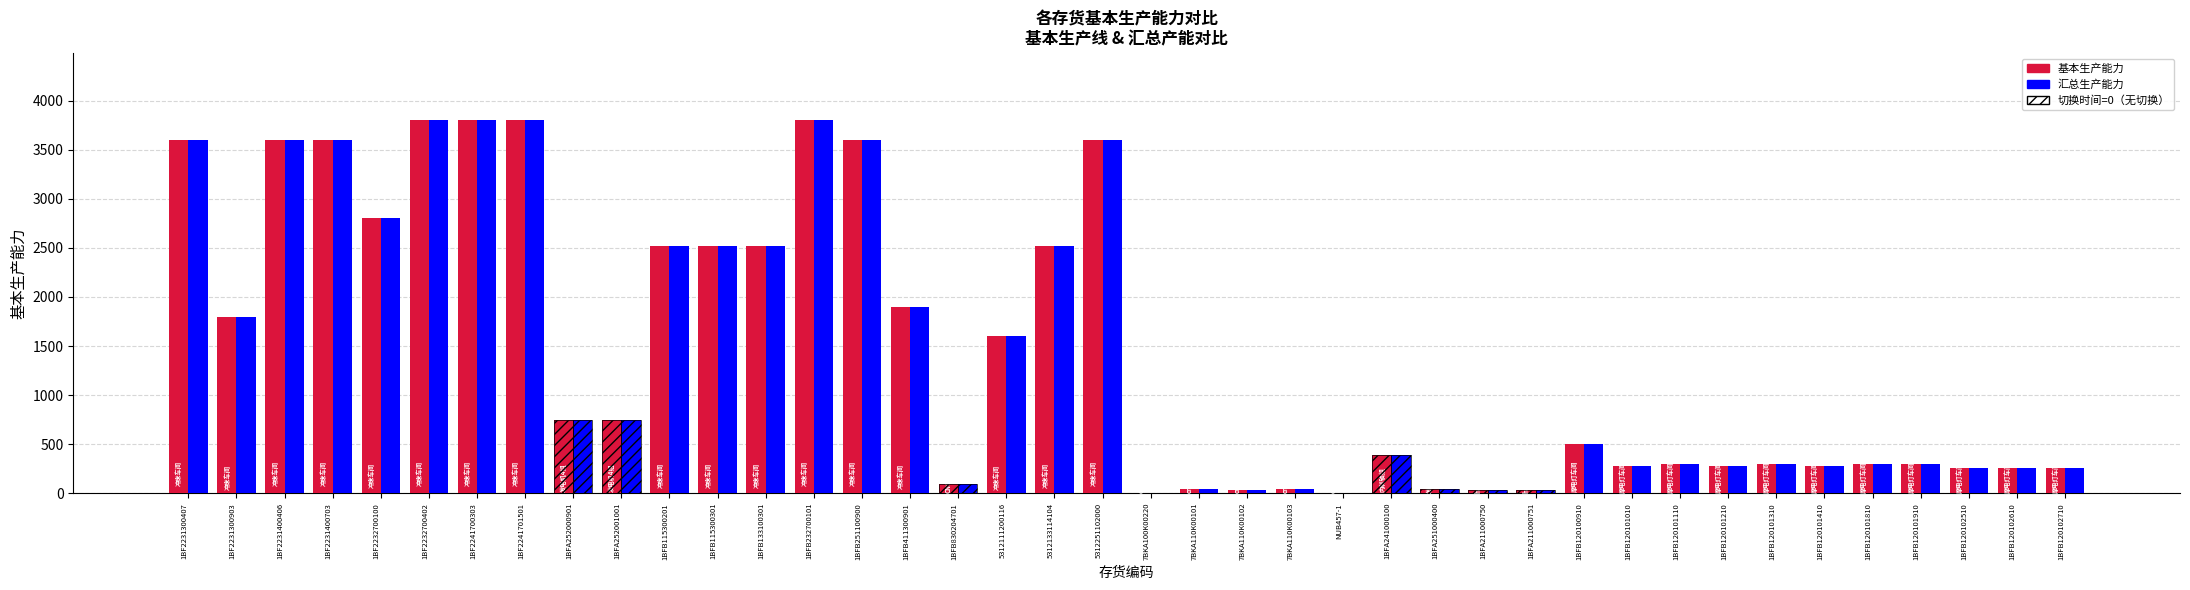

How many groups of bars are there?

40